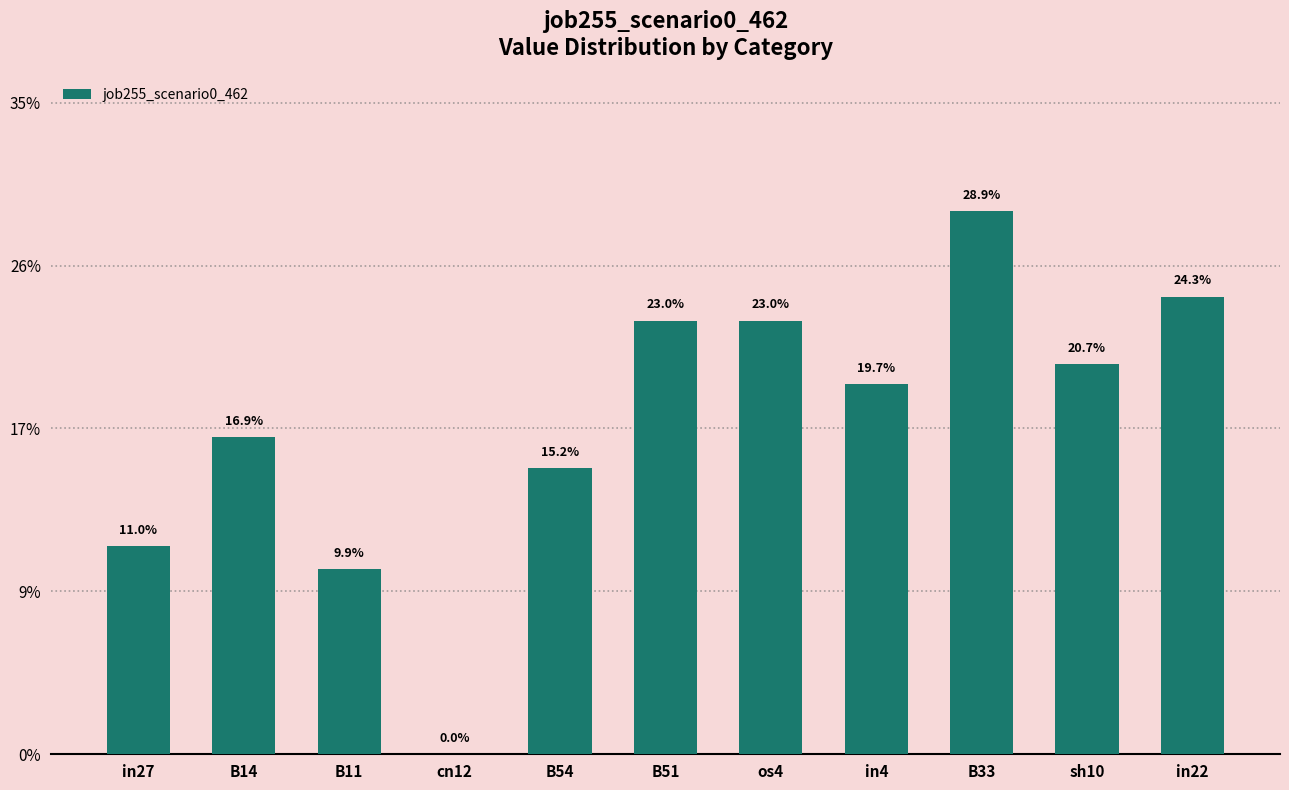

Rank the categories by value from highest to lowest.

B33, in22, B51, os4, sh10, in4, B14, B54, in27, B11, cn12